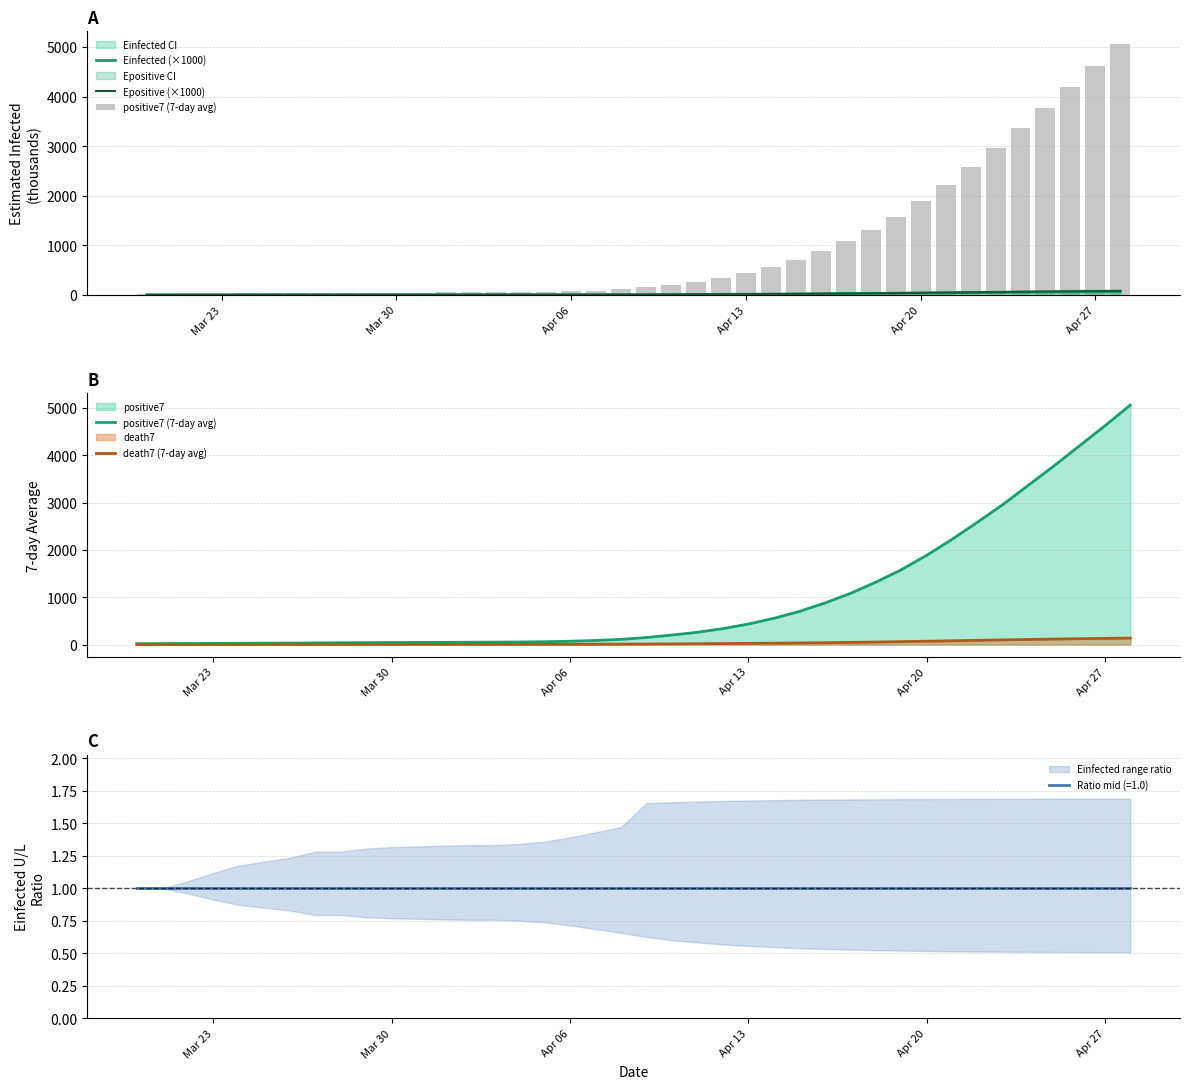

What is the sum of all death7 (7-day avg) values?

1434.0